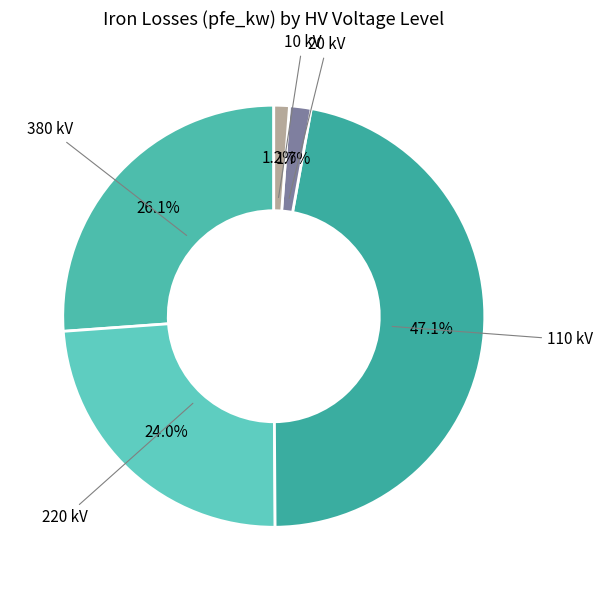

Between 10 kV and 220 kV, which is larger?

220 kV